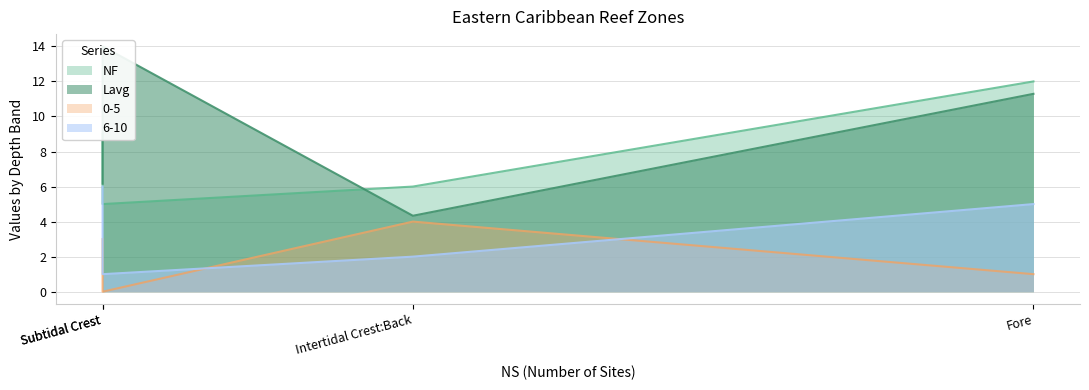

Rank the series at Intertidal Crest:Back from highest to lowest value.

NF, Lavg, 0-5, 6-10